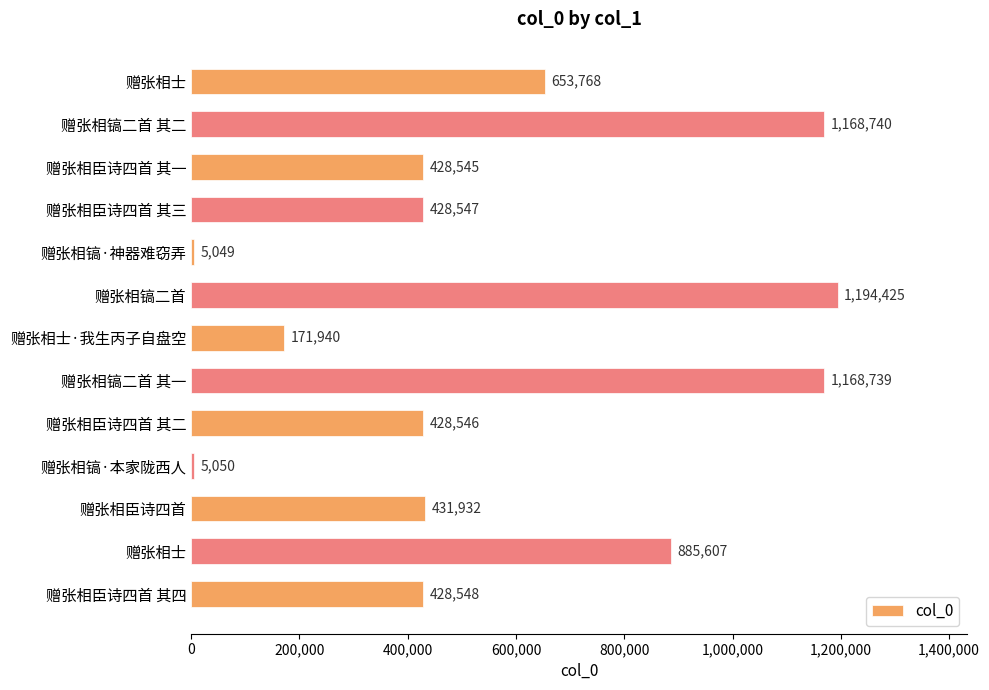

How many data points does each series have?

13